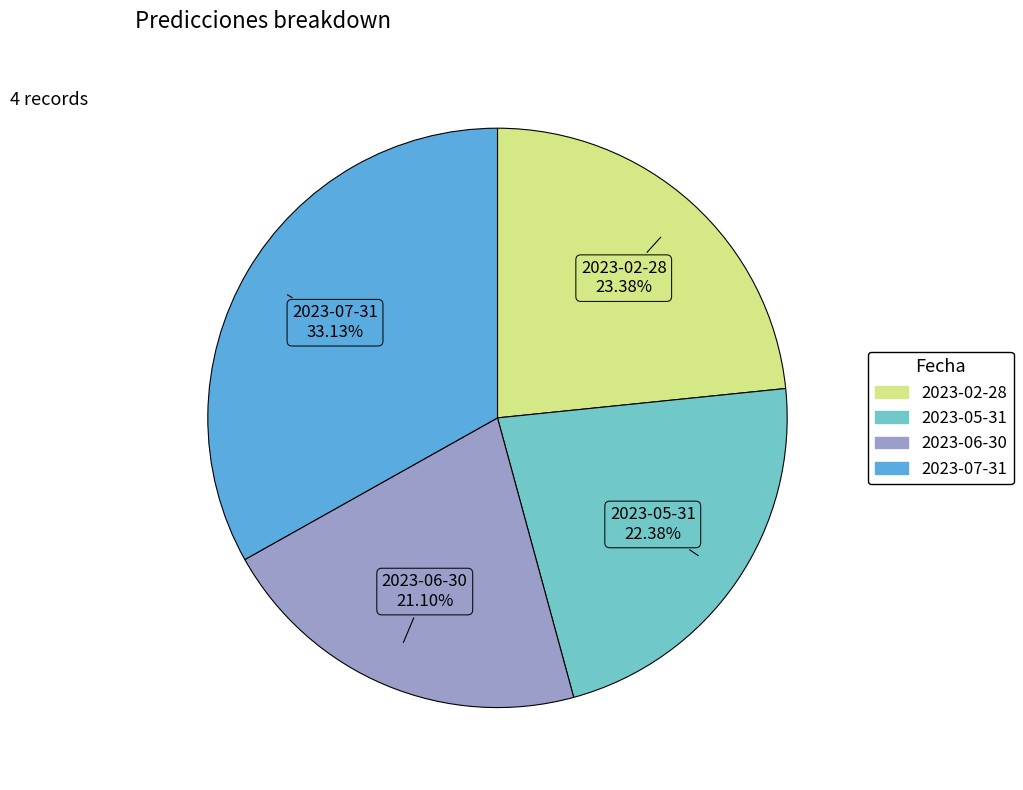

Is the sum of 2023-06-30 and 2023-05-31 greater than half?

No